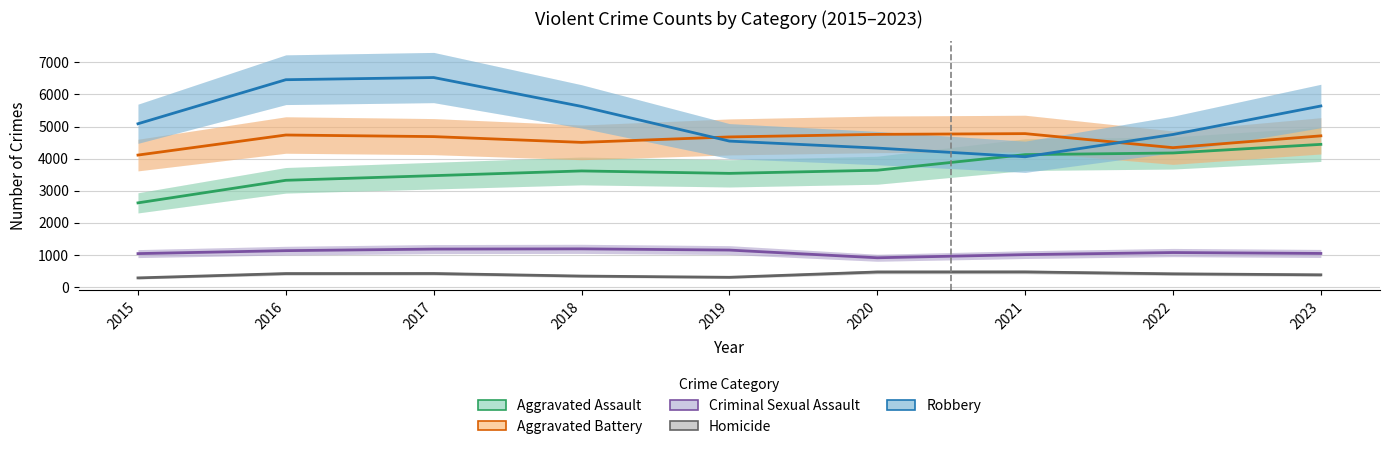

Between 2015 and 2020, which series saw the biggest shift?

Aggravated Assault